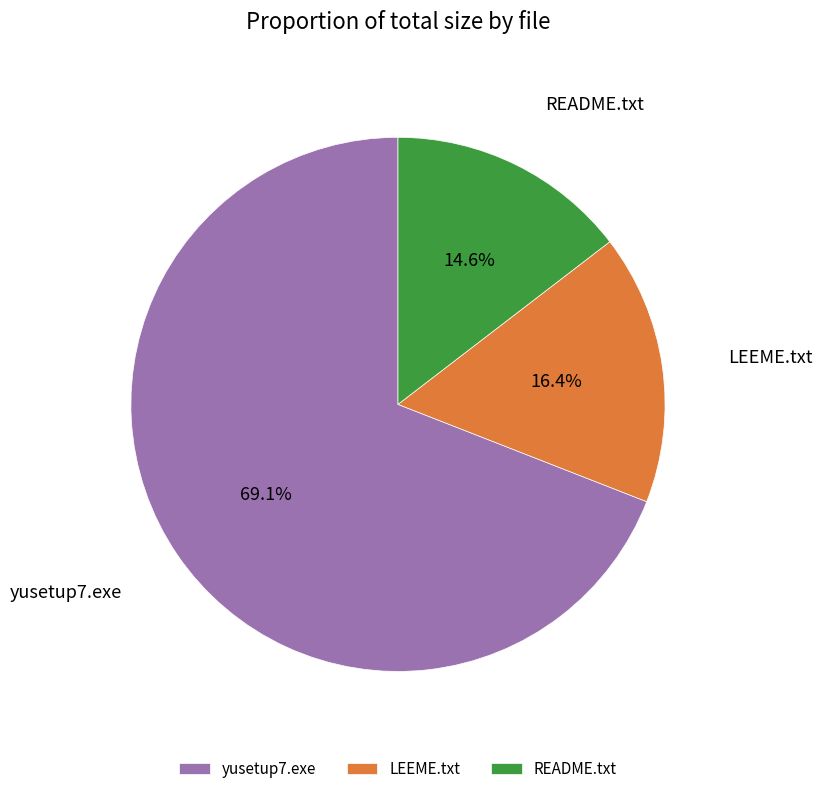

Which category has the biggest portion of the pie?

yusetup7.exe